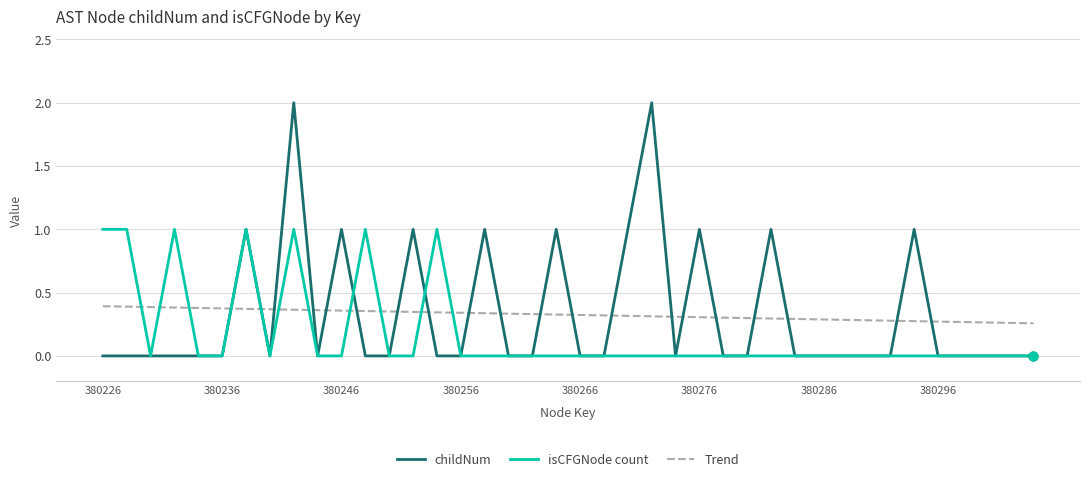

Which series has the largest range (max minus min)?

childNum